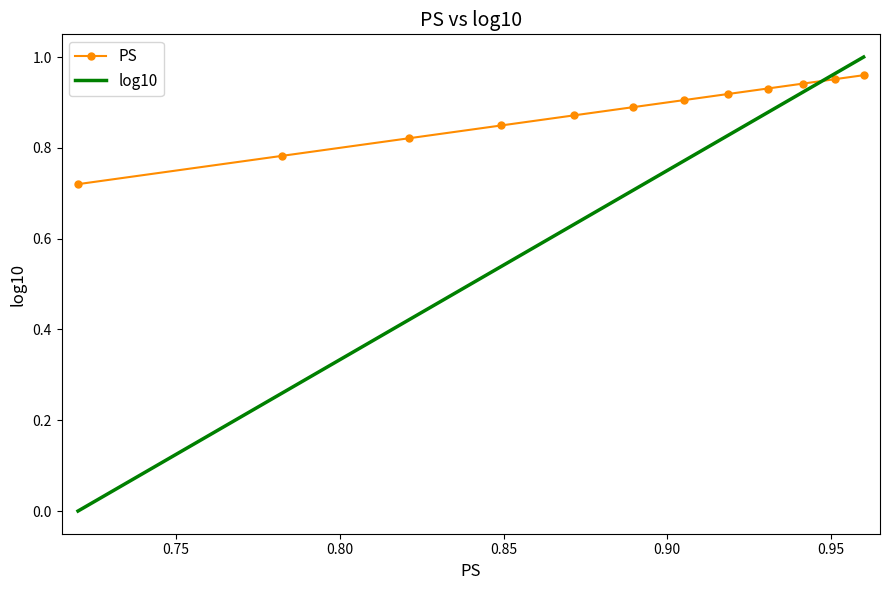

Which series has the largest total across all categories?

PS